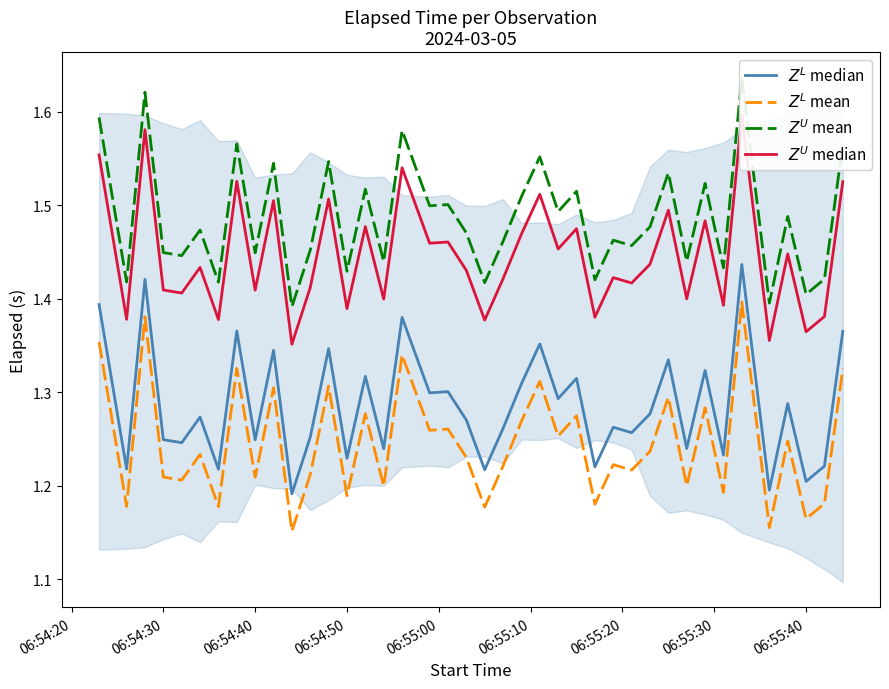

True or false: $Z^U$ median and $Z^L$ median intersect in this chart.

False